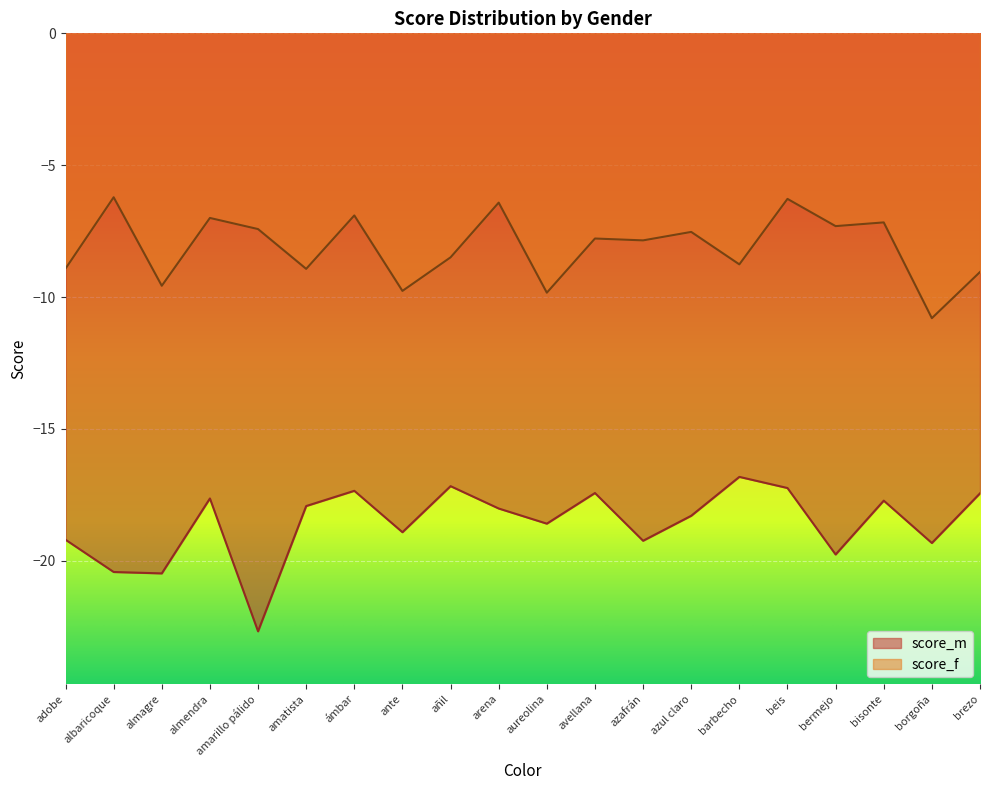

What is the sum of all score_m values?

-371.6